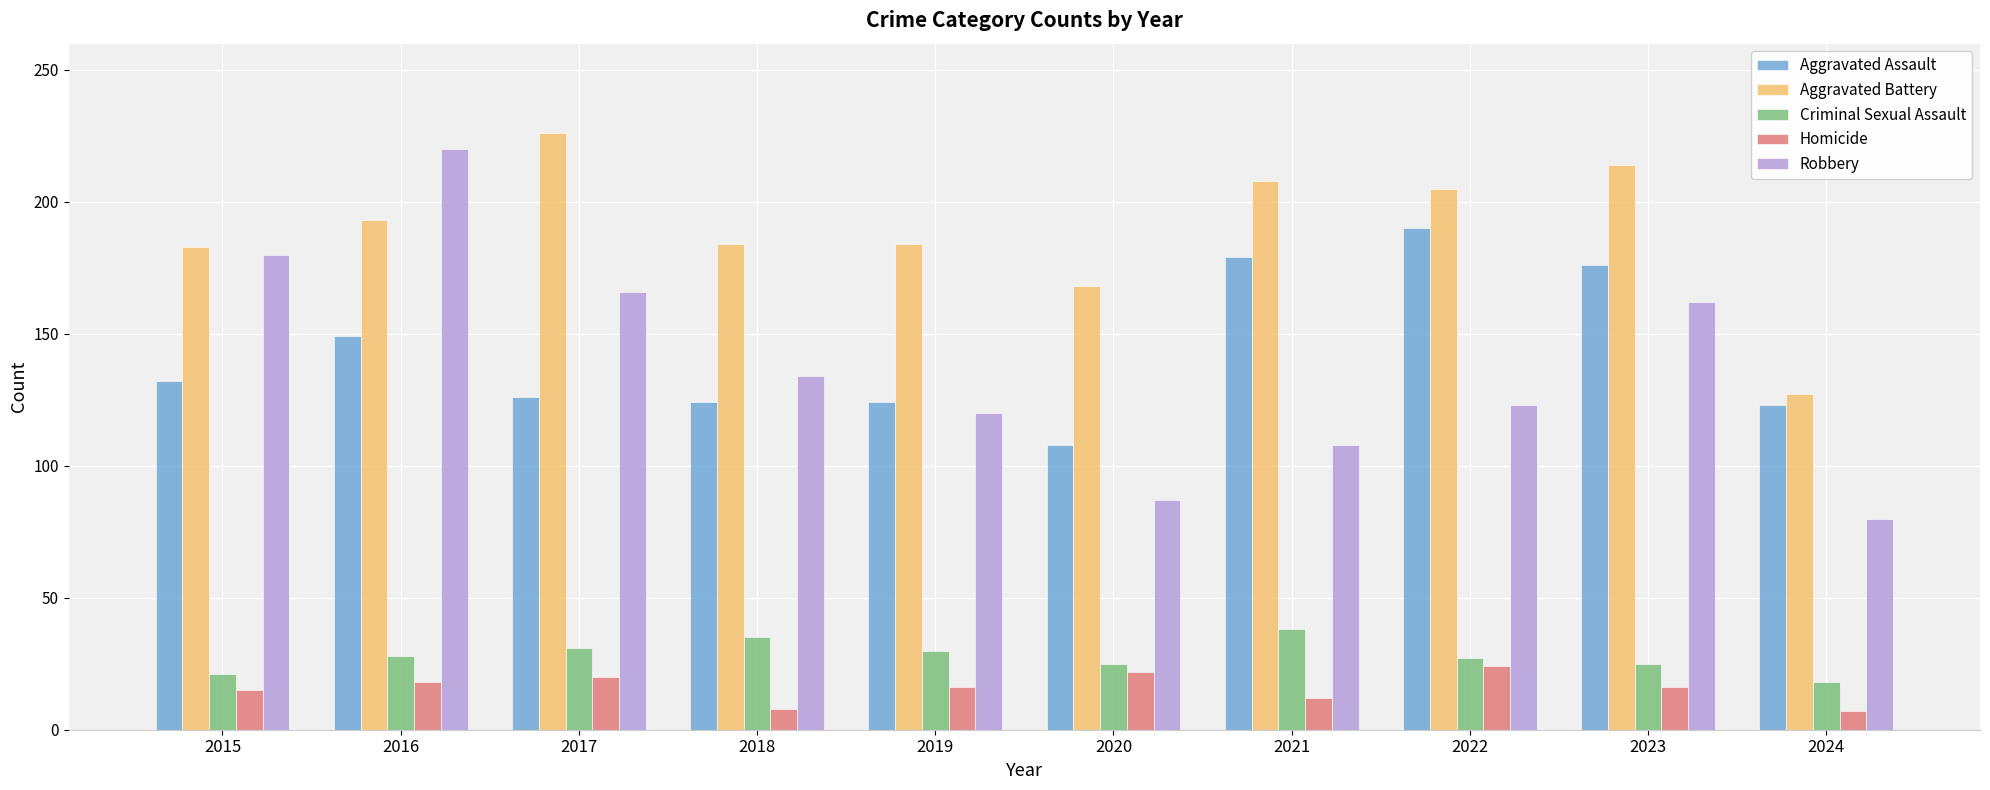

What is the minimum value for Aggravated Battery?

127